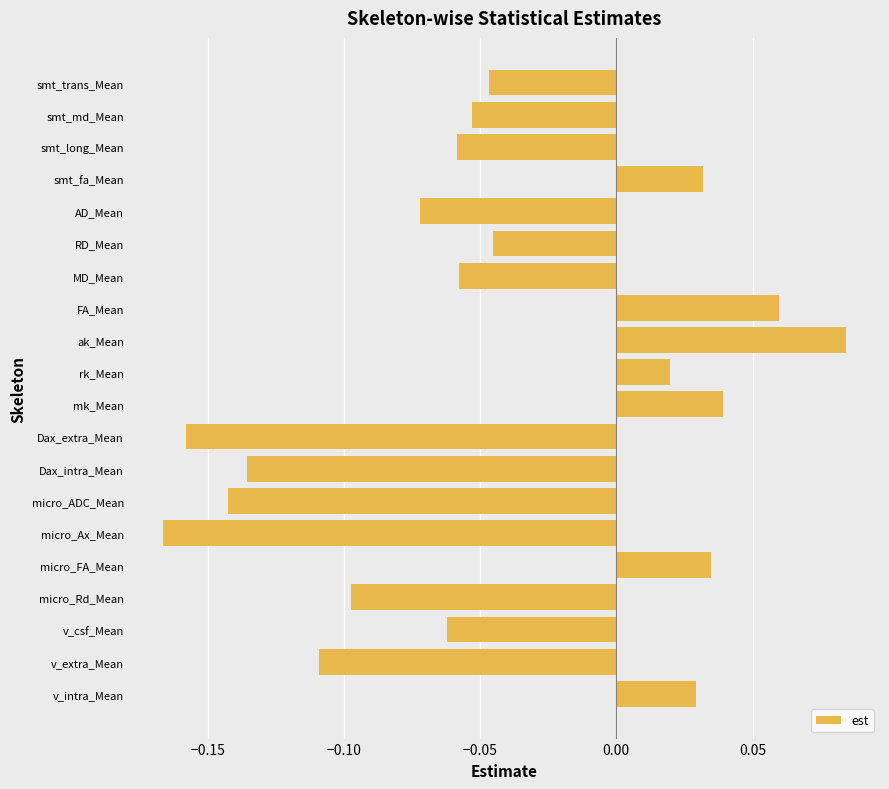

What is the change in value from micro_ADC_Mean to MD_Mean?

+0.1